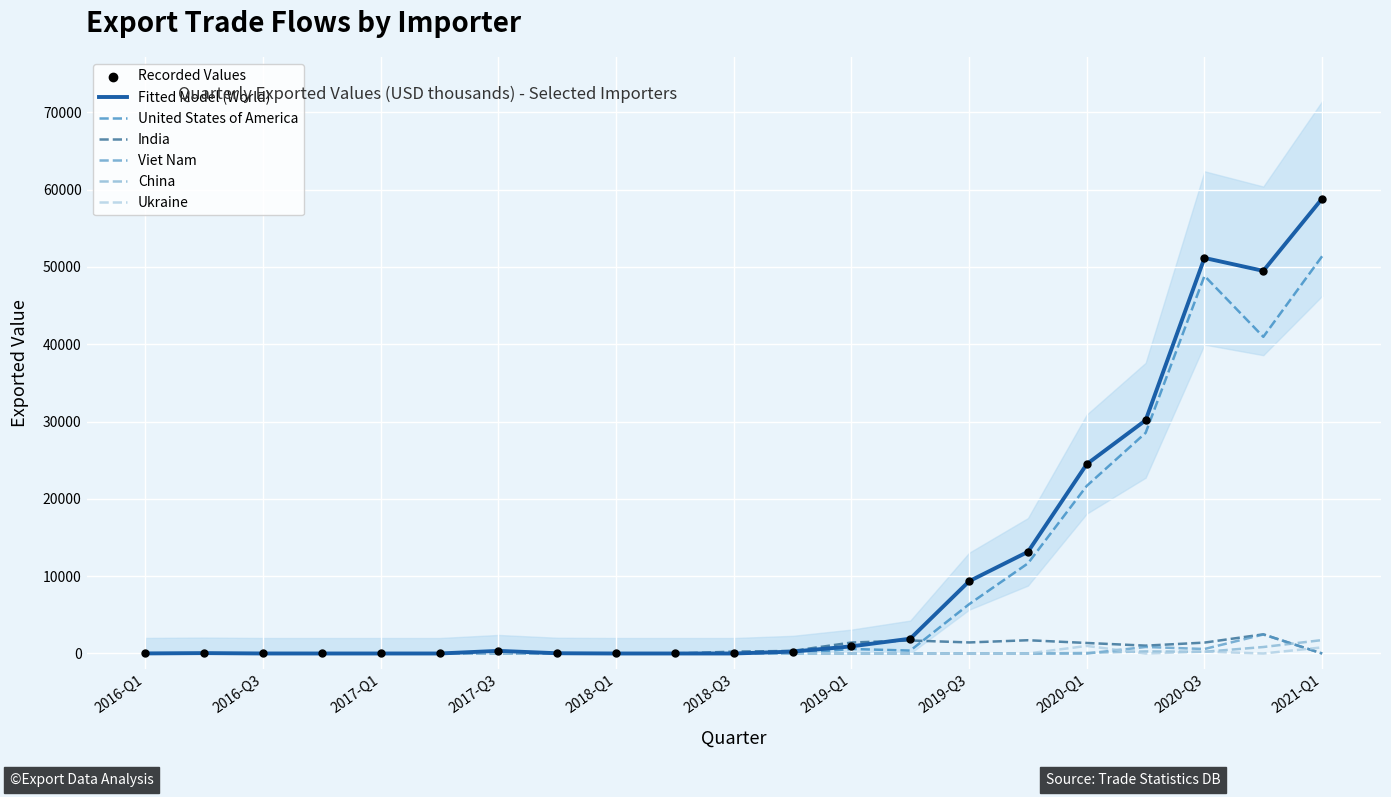

At how many categories does at least one series exceed 34405?

3